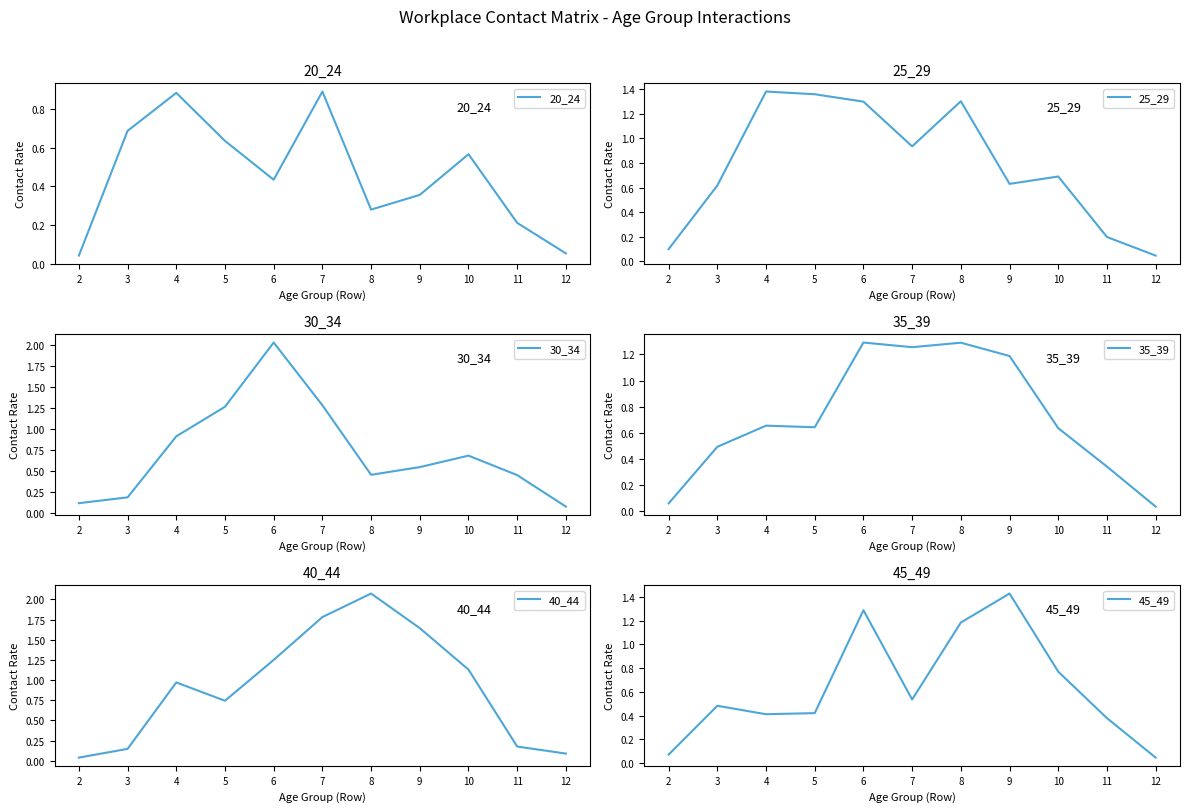

What is the total value across all series at 8?

6.6